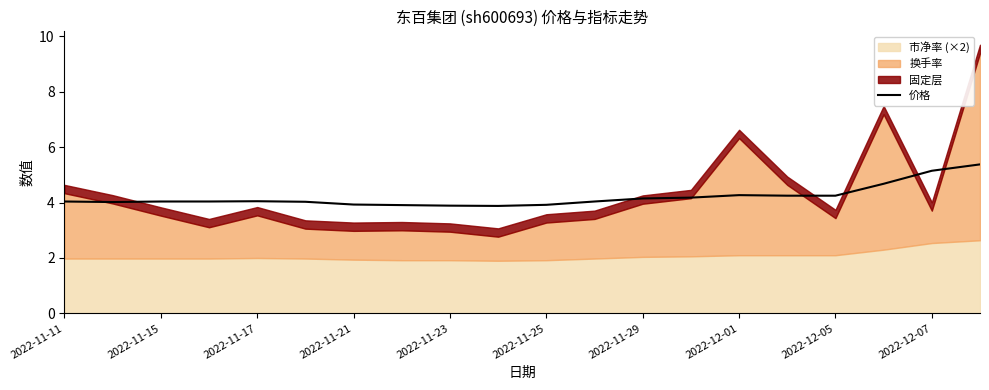

The value of 价格 at 2022-12-01 is 6.8. True or false?

False